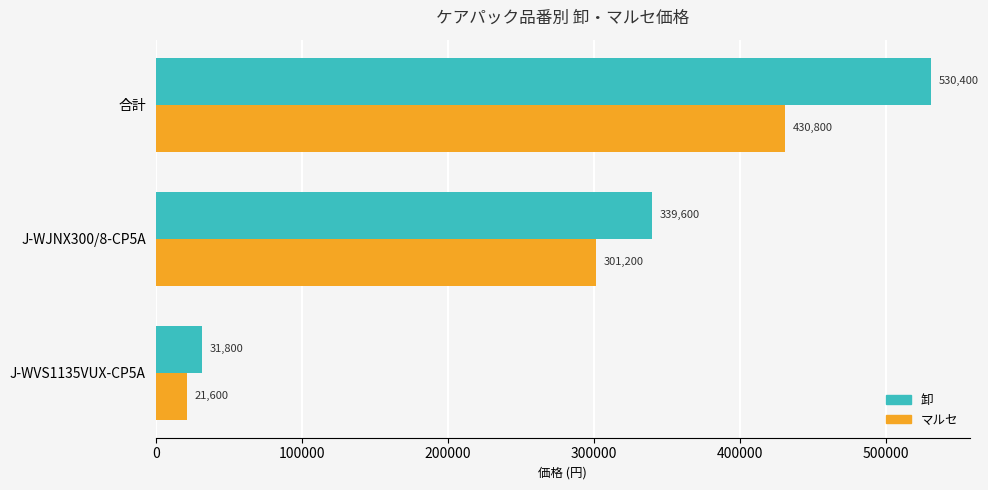

The マルセ series shows 670860 at 合計. True or false?

False